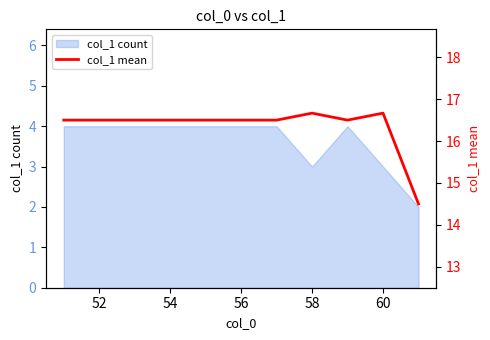

True or false: col_1 count has a value of 2 at 56.

False